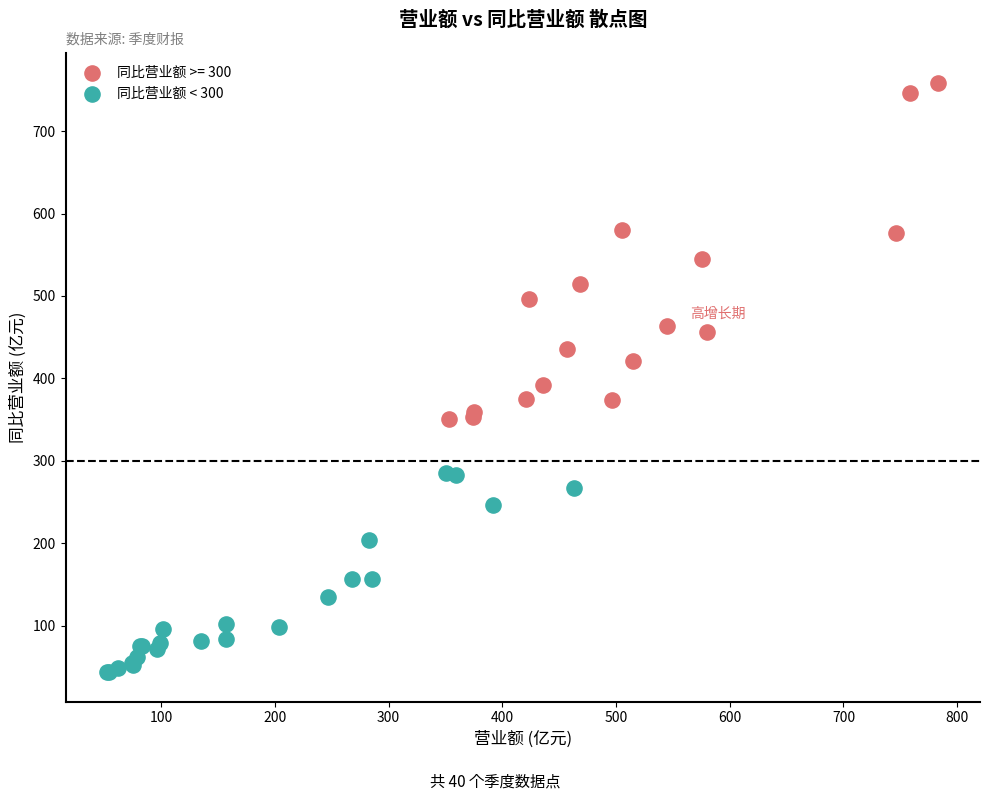

Which series contains the lowest Y value?

同比营业额 < 300